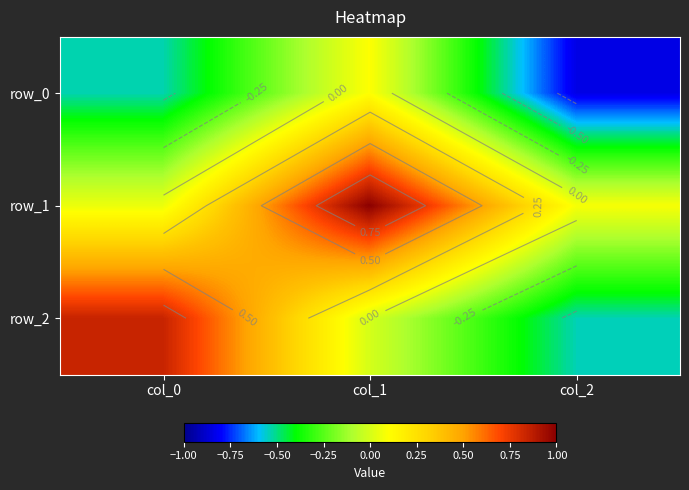

Is the value of row_2 at col_0 greater than the value of row_0 at col_2?

Yes